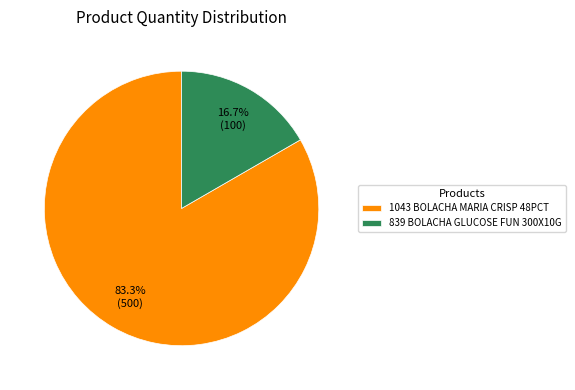

Between 839 BOLACHA GLUCOSE FUN 300X10G and 1043 BOLACHA MARIA CRISP 48PCT, which is larger?

1043 BOLACHA MARIA CRISP 48PCT